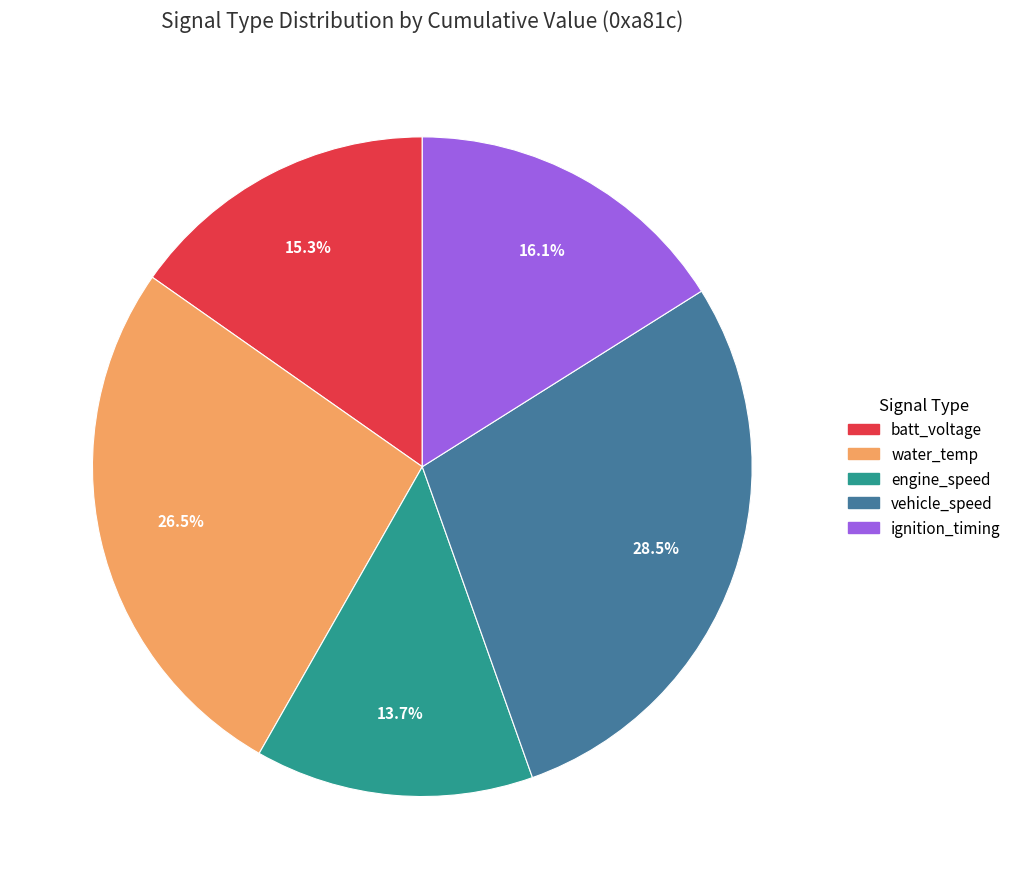

What is the total percentage of ignition_timing and vehicle_speed?

44.6%